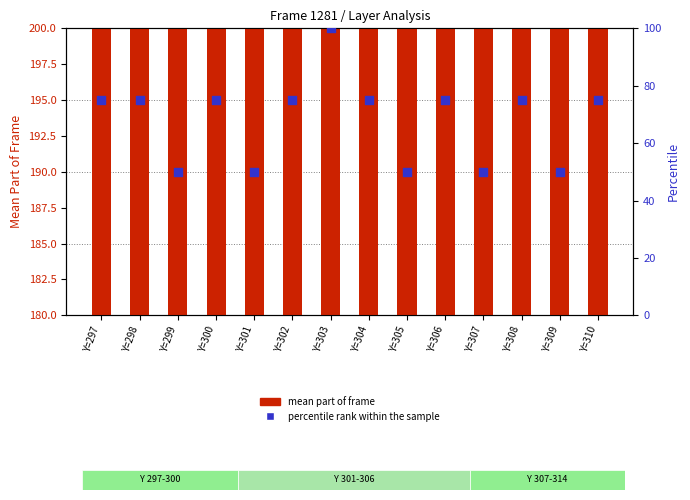

Which series reaches the minimum Y coordinate?

percentile rank within the sample